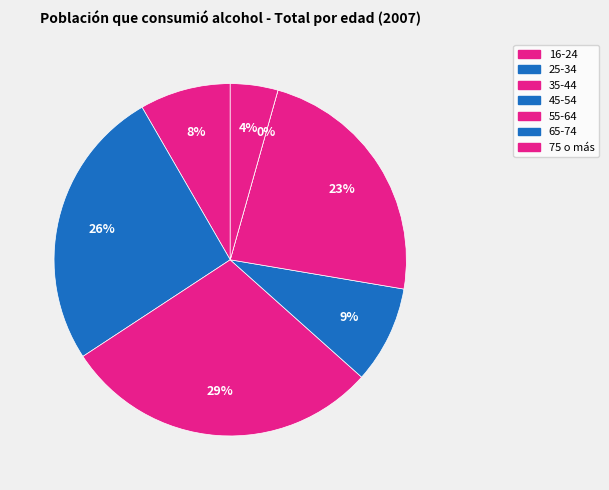

Does 25-34 represent more than half of the total?

No